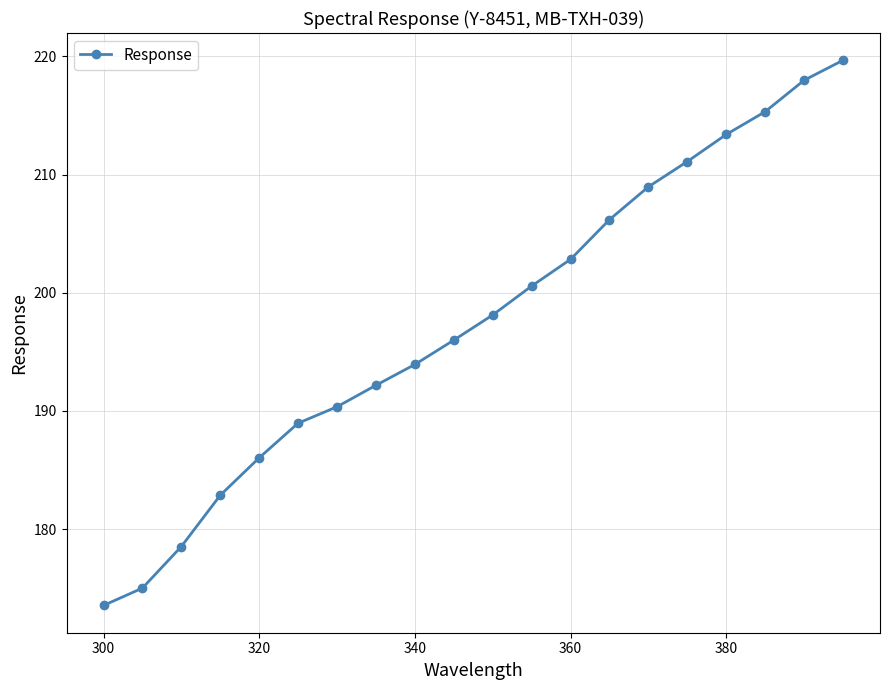

True or false: there are more than 1 points higher than both neighbors.

False